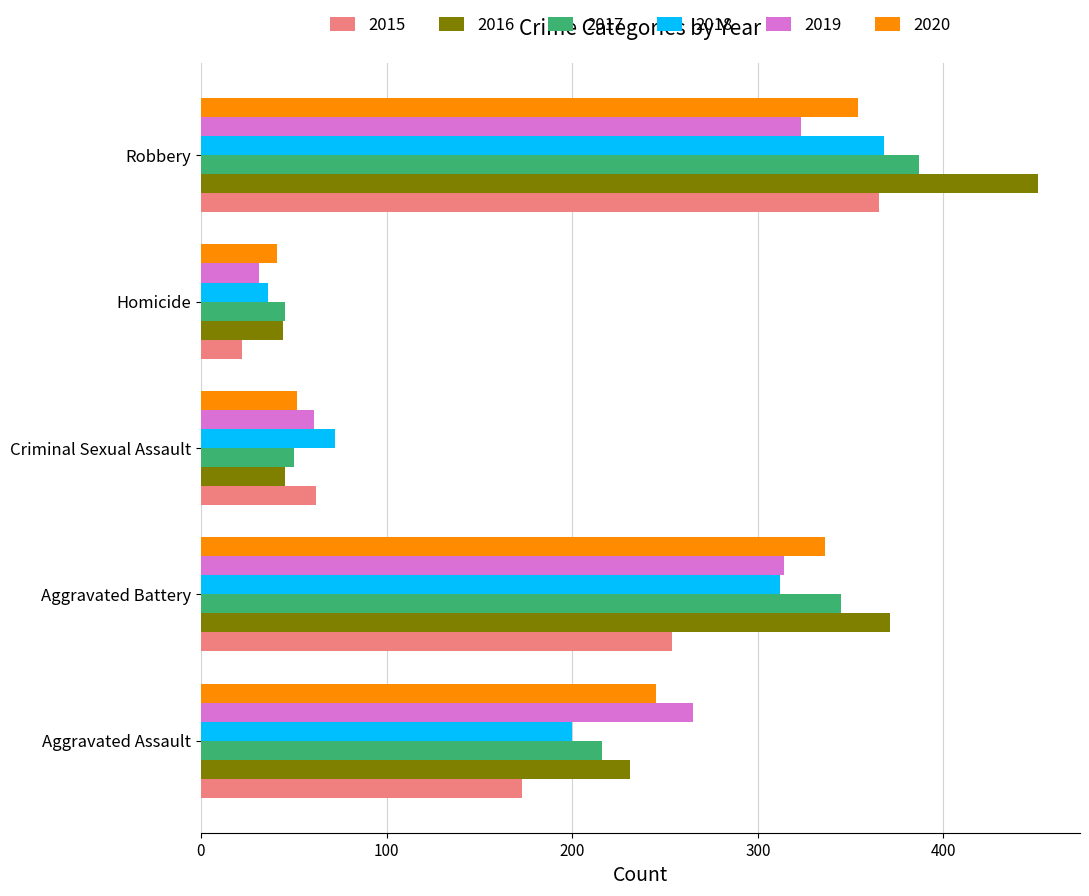

What is the sum of all 2020 values?

1028